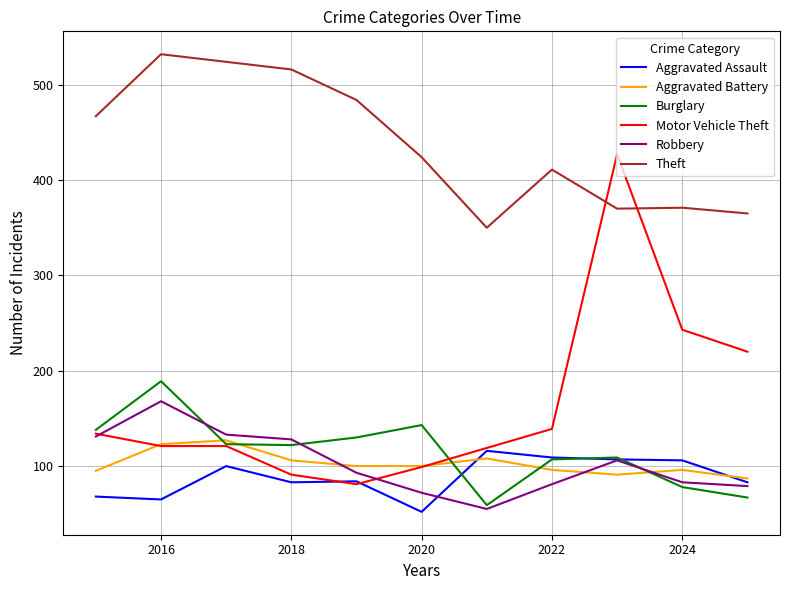

How many categories are shown in the chart?

11